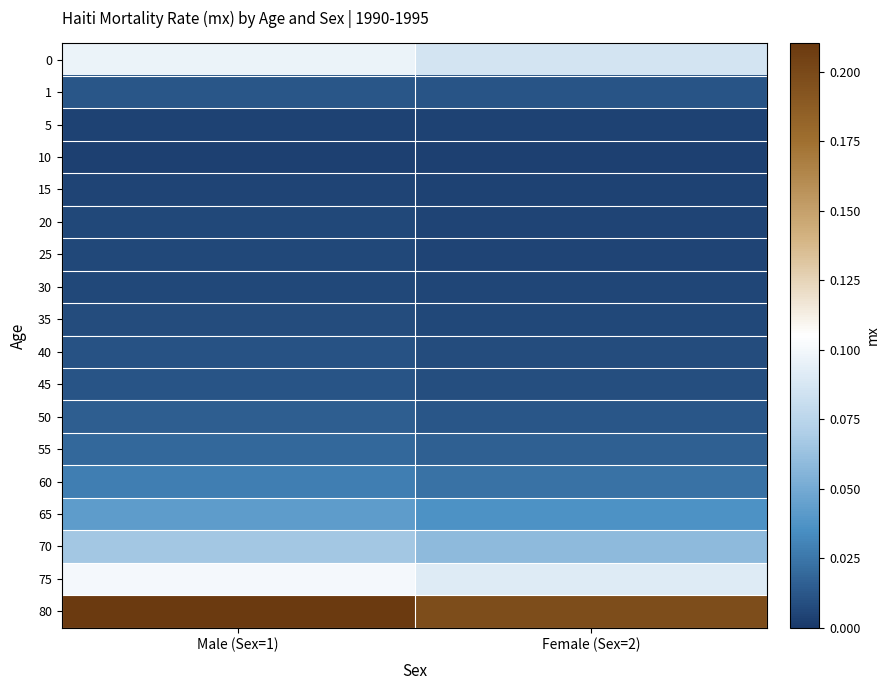

Reading left to right, transcribe all the data shown in this chart.

0: Male (Sex=1)=0.1	Female (Sex=2)=0.1
1: Male (Sex=1)=0.0	Female (Sex=2)=0.0
5: Male (Sex=1)=0.0	Female (Sex=2)=0.0
10: Male (Sex=1)=0.0	Female (Sex=2)=0.0
15: Male (Sex=1)=0.0	Female (Sex=2)=0.0
20: Male (Sex=1)=0.0	Female (Sex=2)=0.0
25: Male (Sex=1)=0.0	Female (Sex=2)=0.0
30: Male (Sex=1)=0.0	Female (Sex=2)=0.0
35: Male (Sex=1)=0.0	Female (Sex=2)=0.0
40: Male (Sex=1)=0.0	Female (Sex=2)=0.0
45: Male (Sex=1)=0.0	Female (Sex=2)=0.0
50: Male (Sex=1)=0.0	Female (Sex=2)=0.0
55: Male (Sex=1)=0.0	Female (Sex=2)=0.0
60: Male (Sex=1)=0.0	Female (Sex=2)=0.0
65: Male (Sex=1)=0.0	Female (Sex=2)=0.0
70: Male (Sex=1)=0.1	Female (Sex=2)=0.1
75: Male (Sex=1)=0.1	Female (Sex=2)=0.1
80: Male (Sex=1)=0.2	Female (Sex=2)=0.2